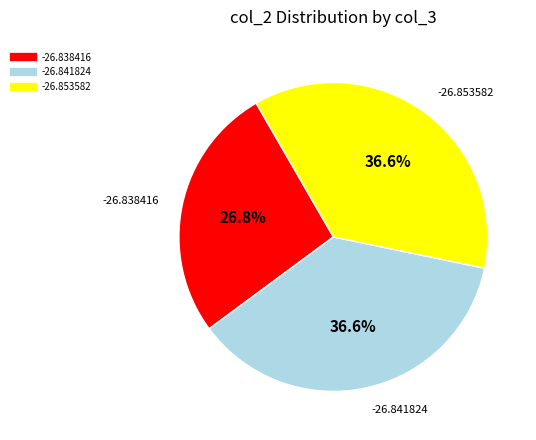

Do -26.841824 and -26.838416 together represent more than half of the pie?

Yes